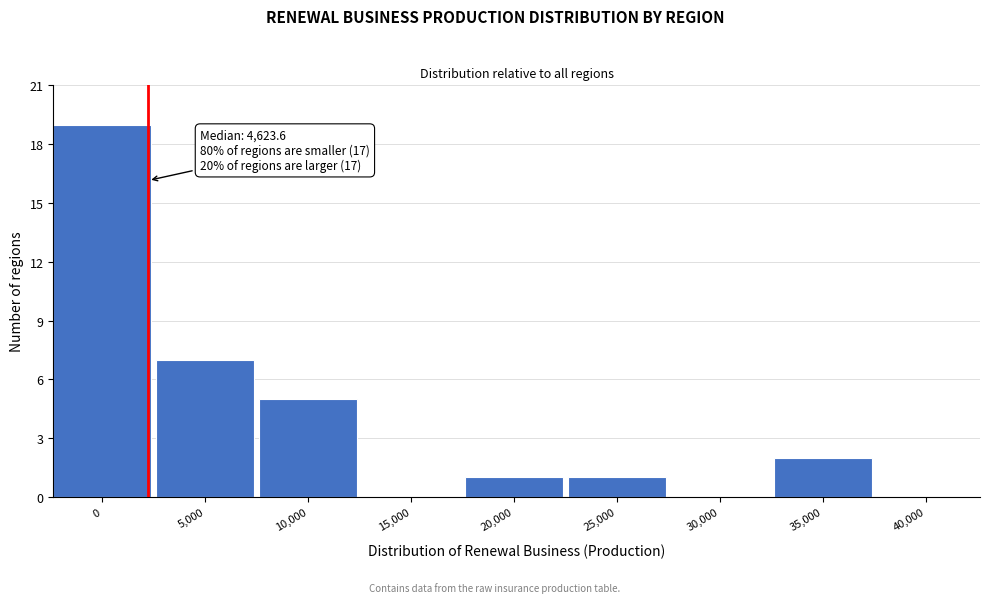

Reading left to right, transcribe all the data shown in this chart.

0=19	5,000=7	10,000=5	15,000=0	20,000=1	25,000=1	30,000=0	35,000=2	40,000=0